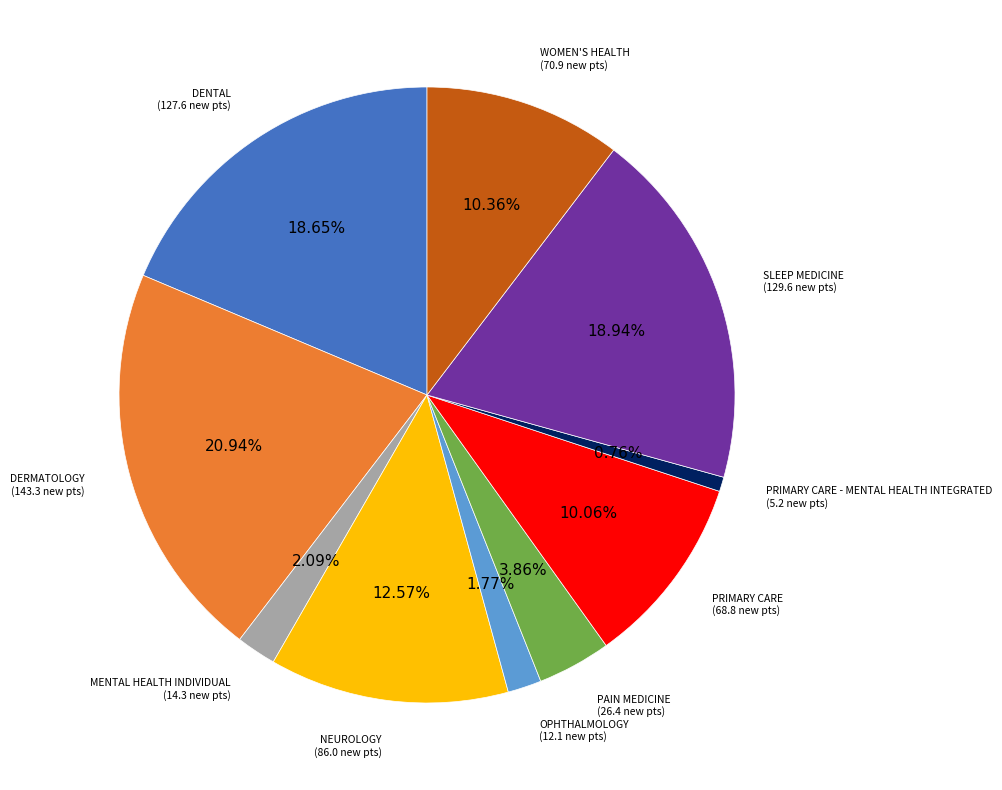

Count the number of slices in the pie.

10